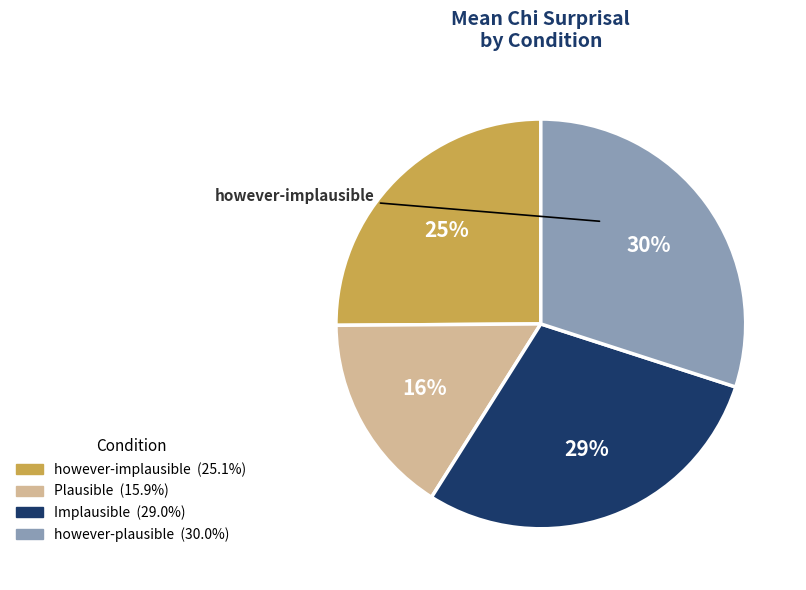

To the nearest percent, what is the average slice percentage?

25%